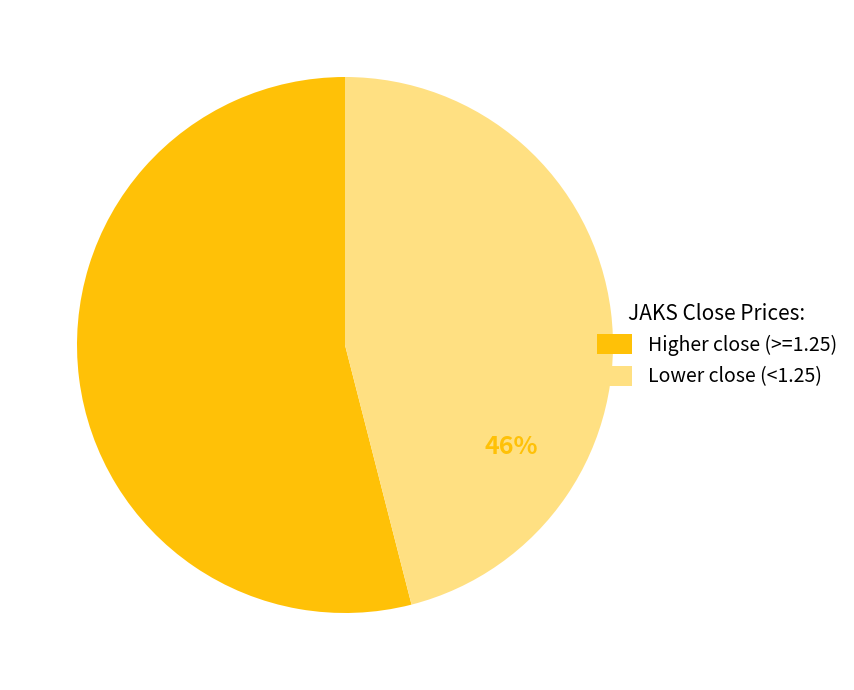

The Higher close (>=1.25) slice represents 54% of the pie. True or false?

True